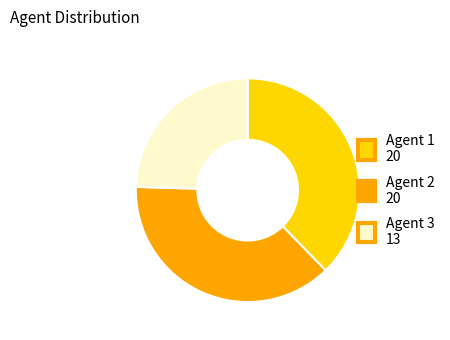

Does Agent 1 represent more than half of the total?

No